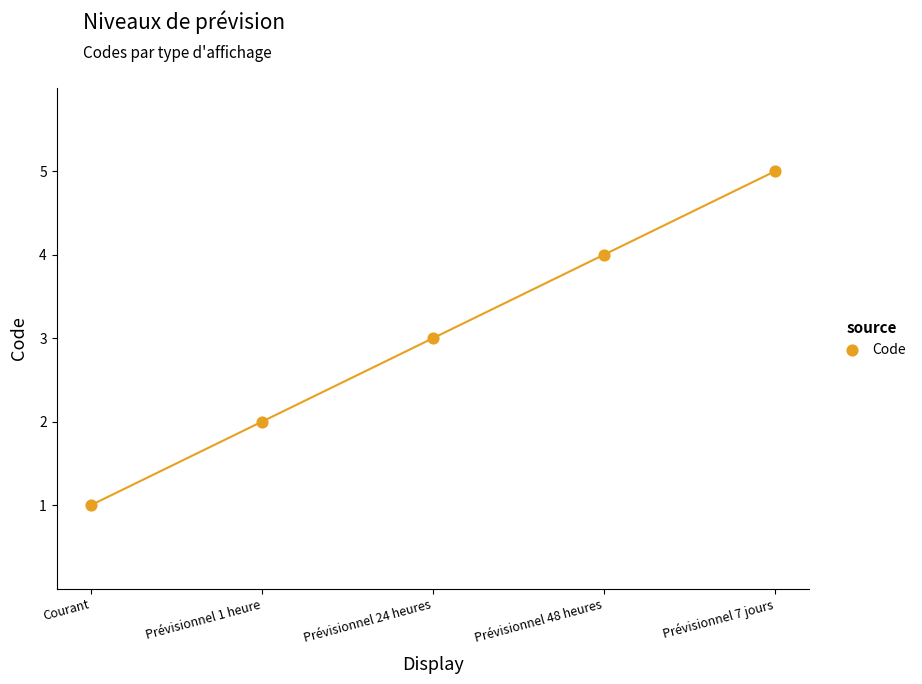

What is the range of Y values (max minus min)?

4